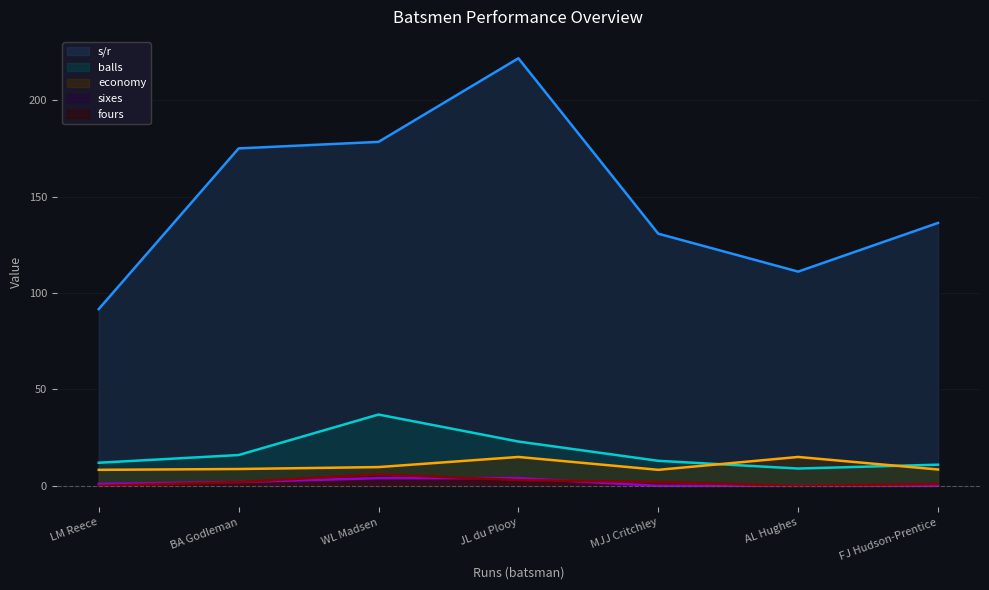

At which label does s/r first exceed 136?

BA Godleman